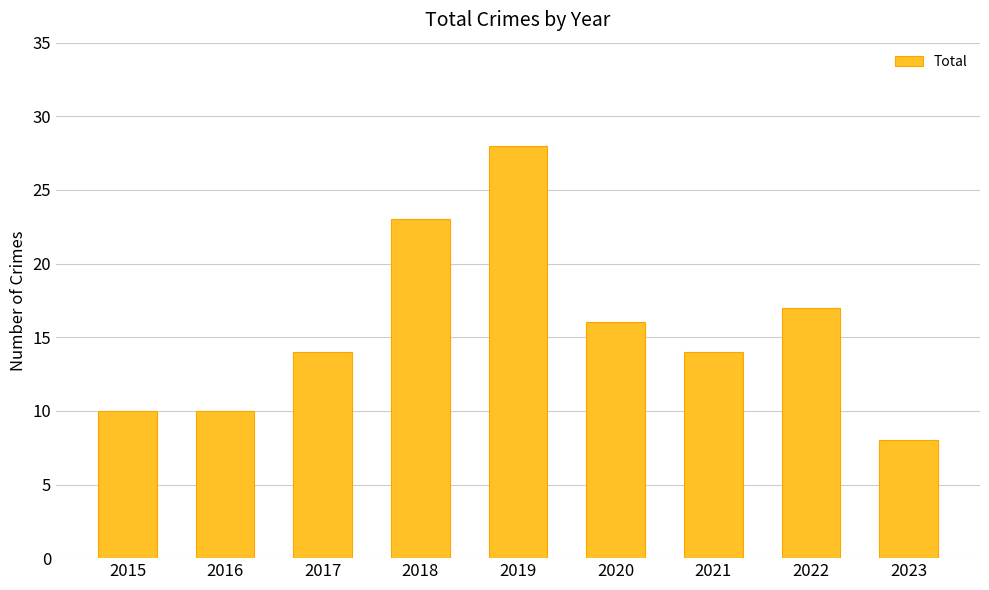

The chart shows a value of 14 at 2017. True or false?

True